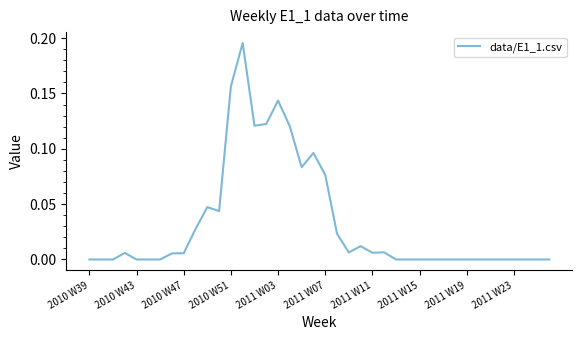

Does the chart have visible grid lines?

No